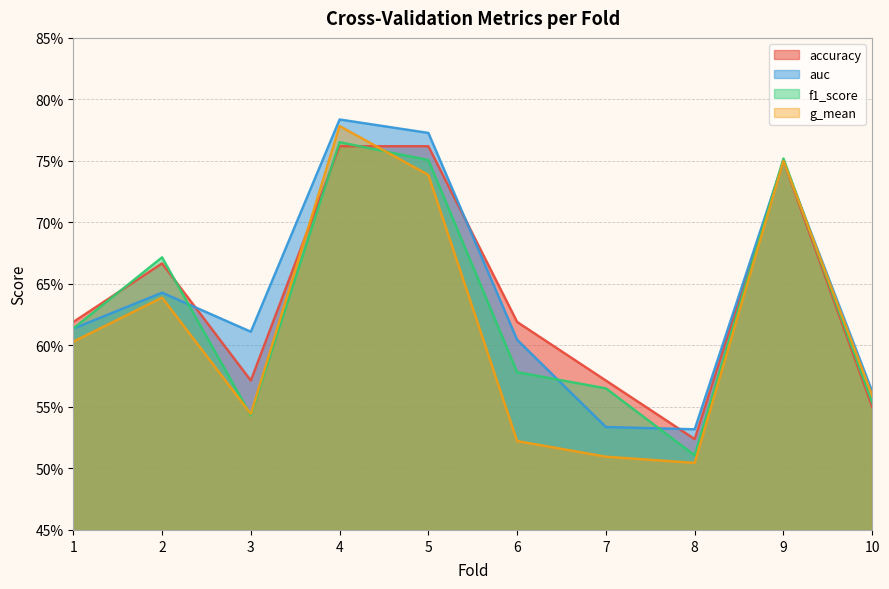

Between which two adjacent categories do f1_score and auc first intersect?

2 and 3